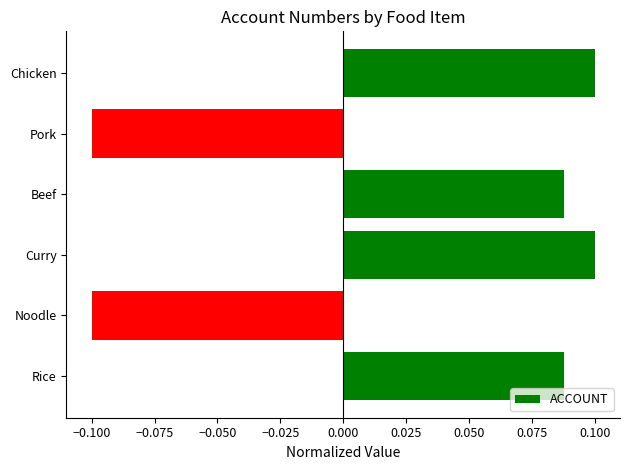

True or false: the data shows 0.0 at Curry.

False